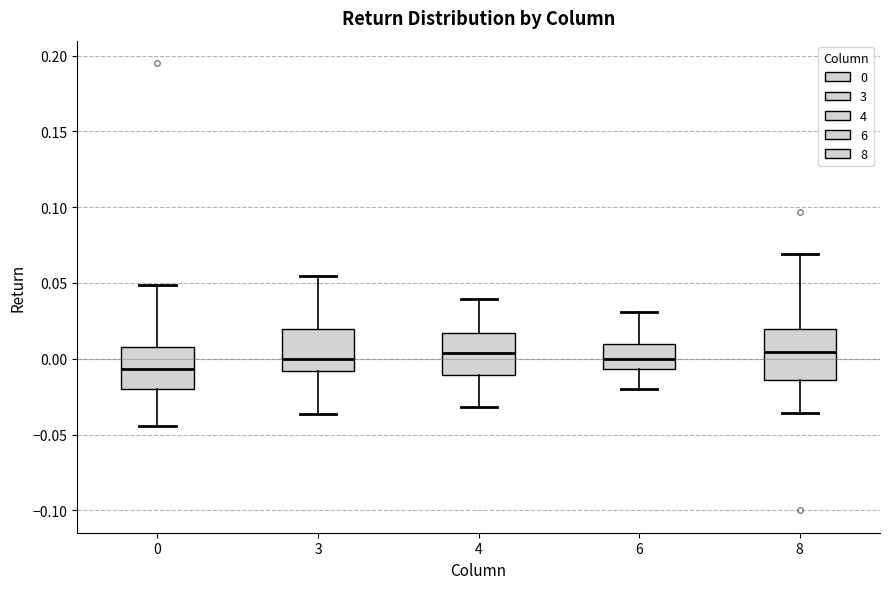

Comparing the boxes themselves (not the whiskers), which one is the tallest?

8